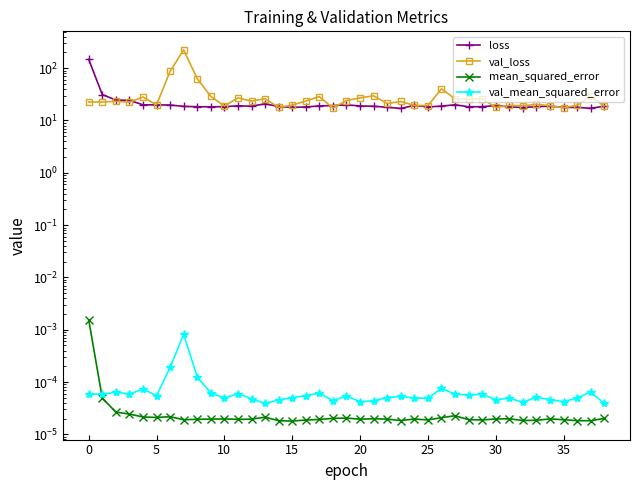

What is the difference between the highest and lowest values at 13?

26.0